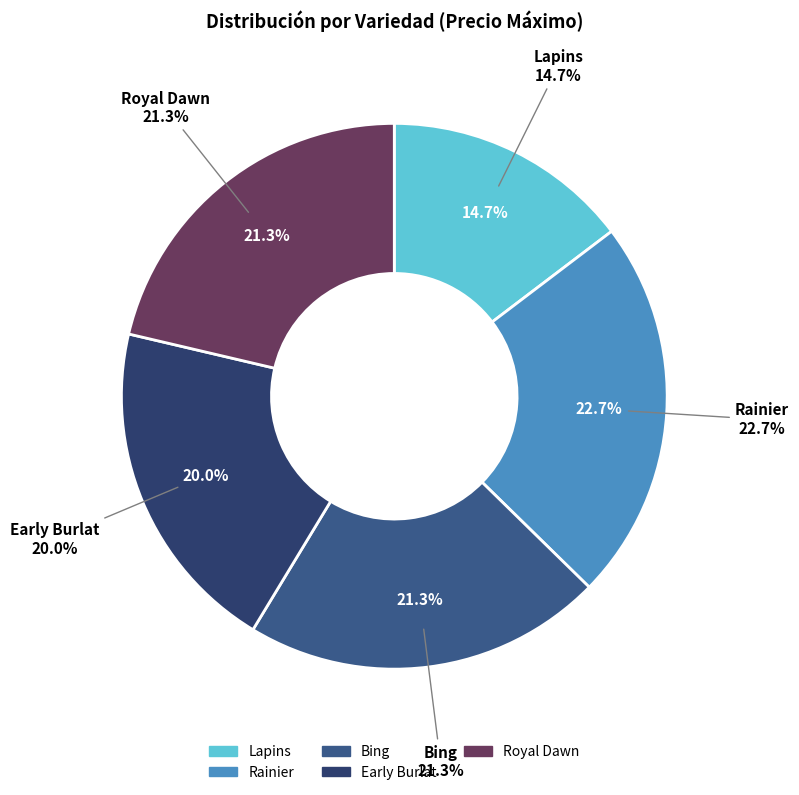

Is it true that Lapins is 7% of the pie?

False